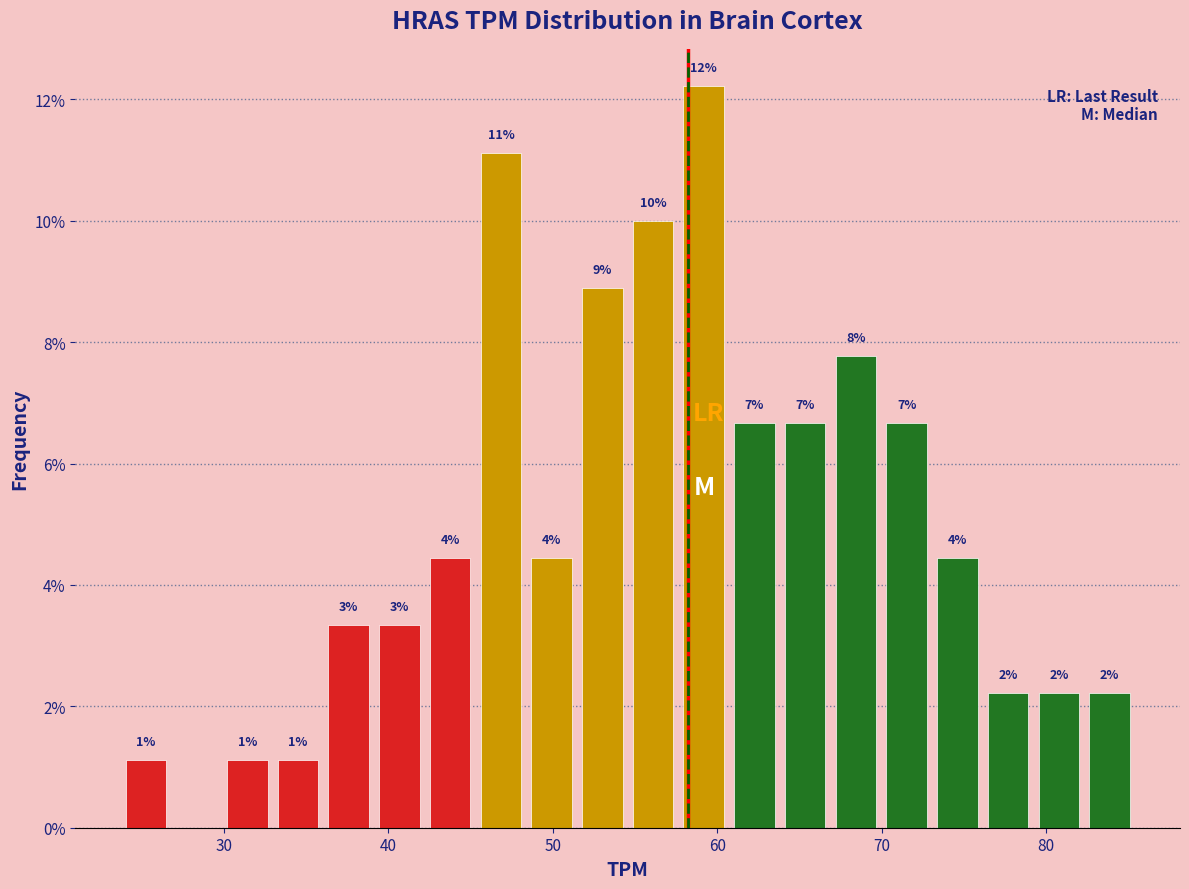

Read against the x-axis, roughly where is the centre of the tallest bar?

59